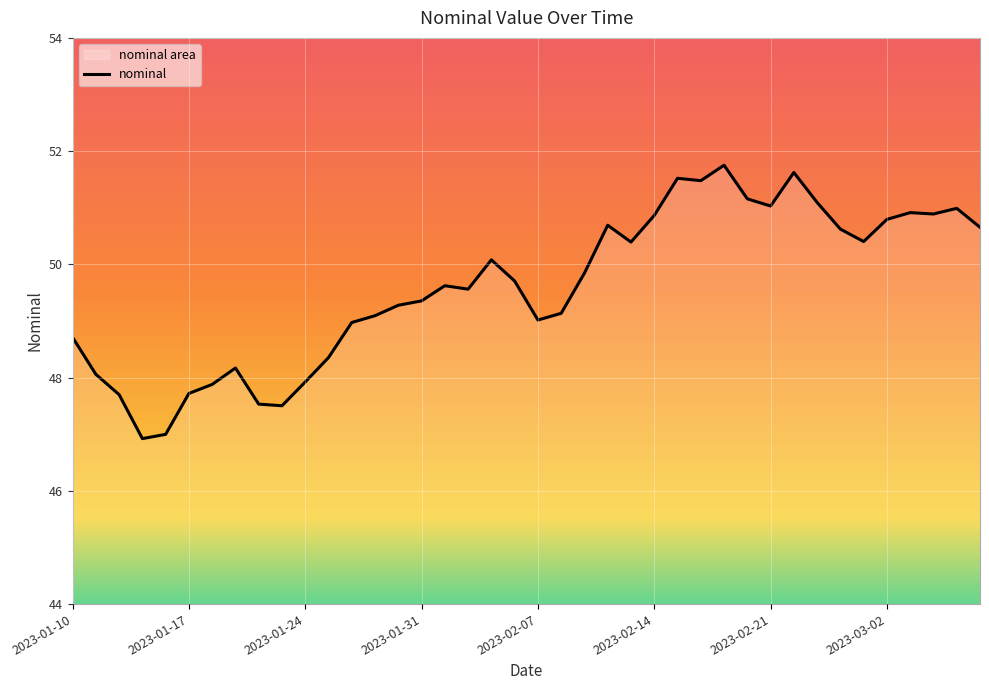

Is it true that the value at 2023-01-24 is 79.7?

False